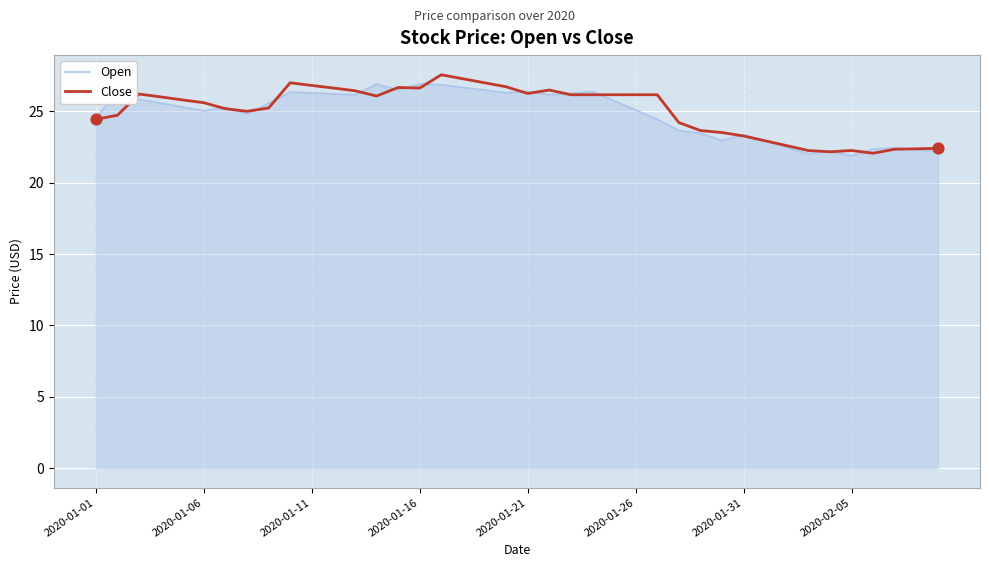

What is the maximum value for Close?

27.6